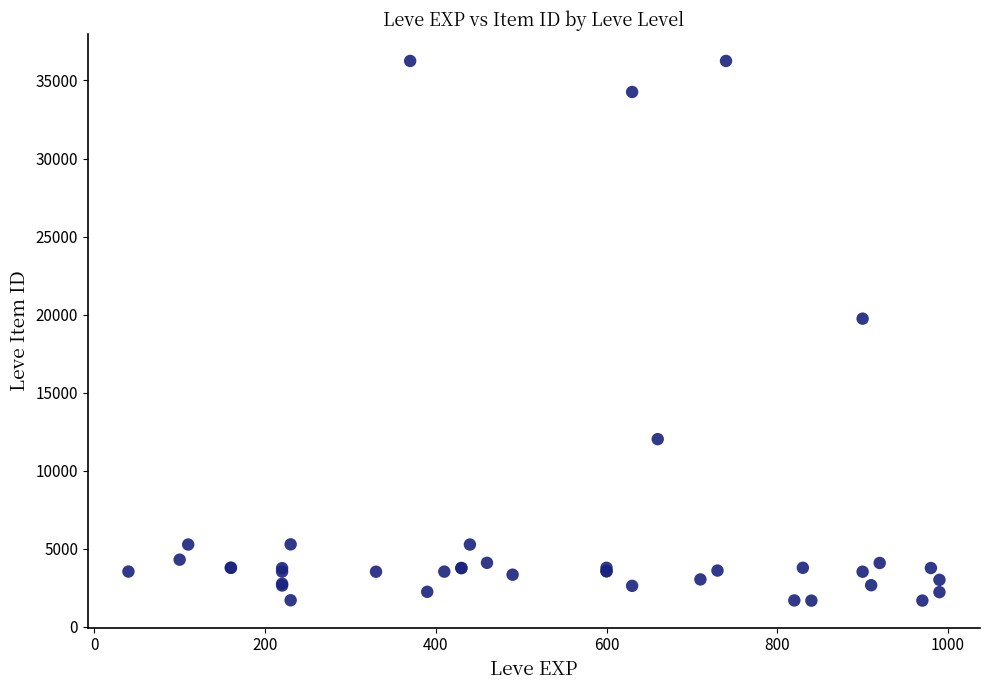

What Y value in the scatter plot is closest to 18967?

19744